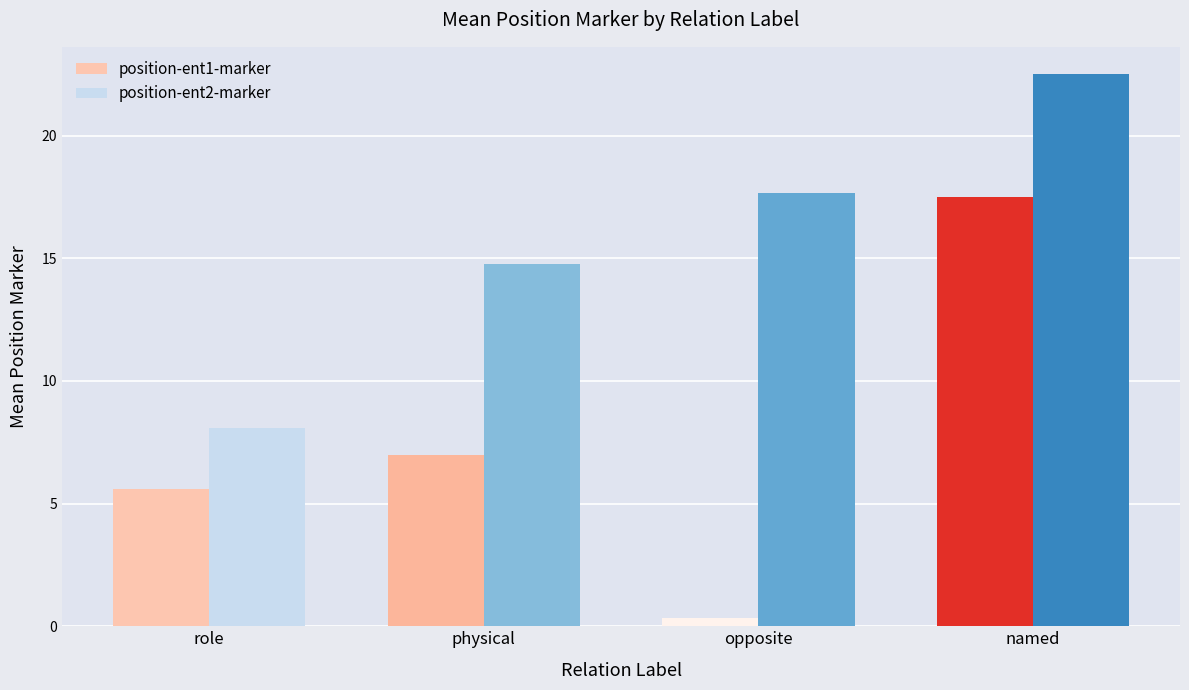

Reading left to right, extract all data points from this chart.

position-ent1-marker: 5.6	7.0	0.3	17.5
position-ent2-marker: 8.1	14.8	17.7	22.5